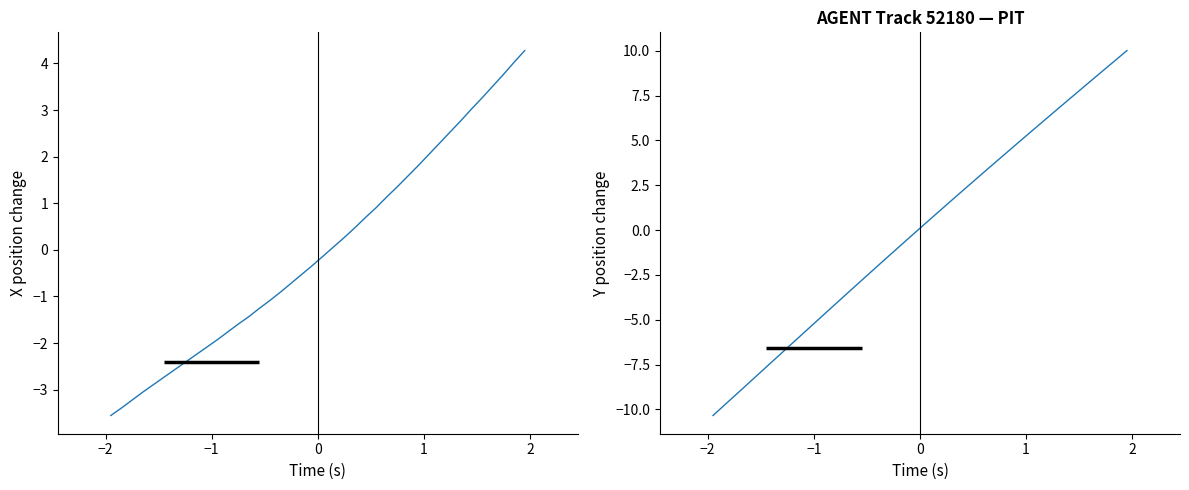

How many negative values does the Y series have?

20